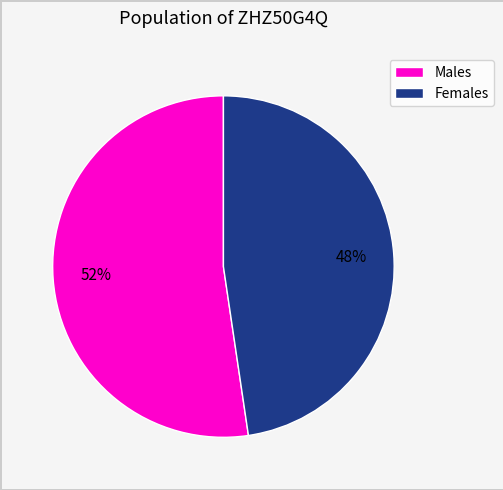

Count the number of slices in the pie.

2